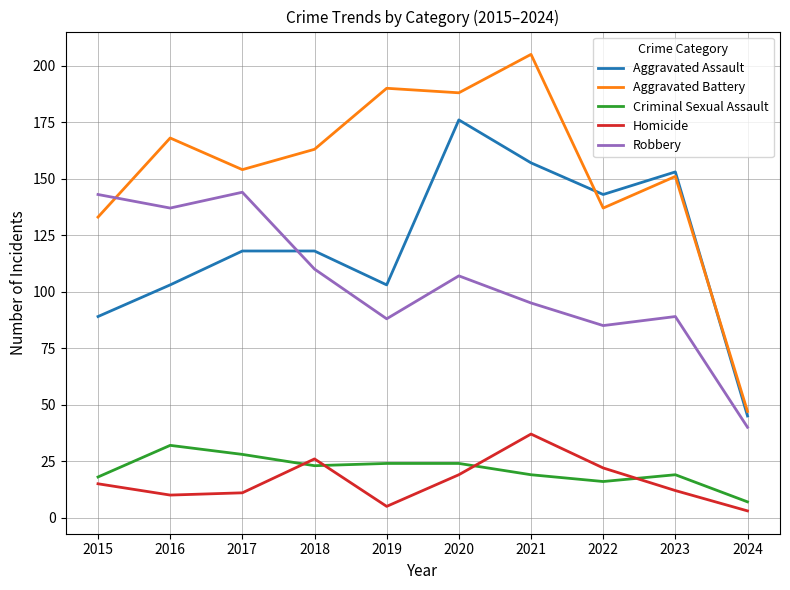

What is the total value across all series at 2017?

455